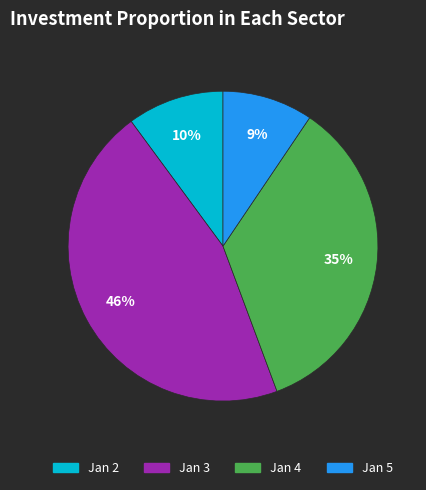

To the nearest percent, what is the average slice percentage?

25%